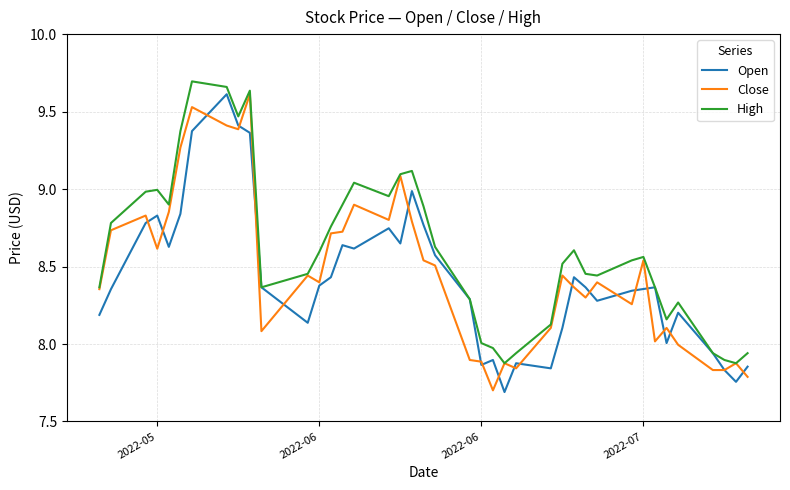

Which series has the largest total across all categories?

High